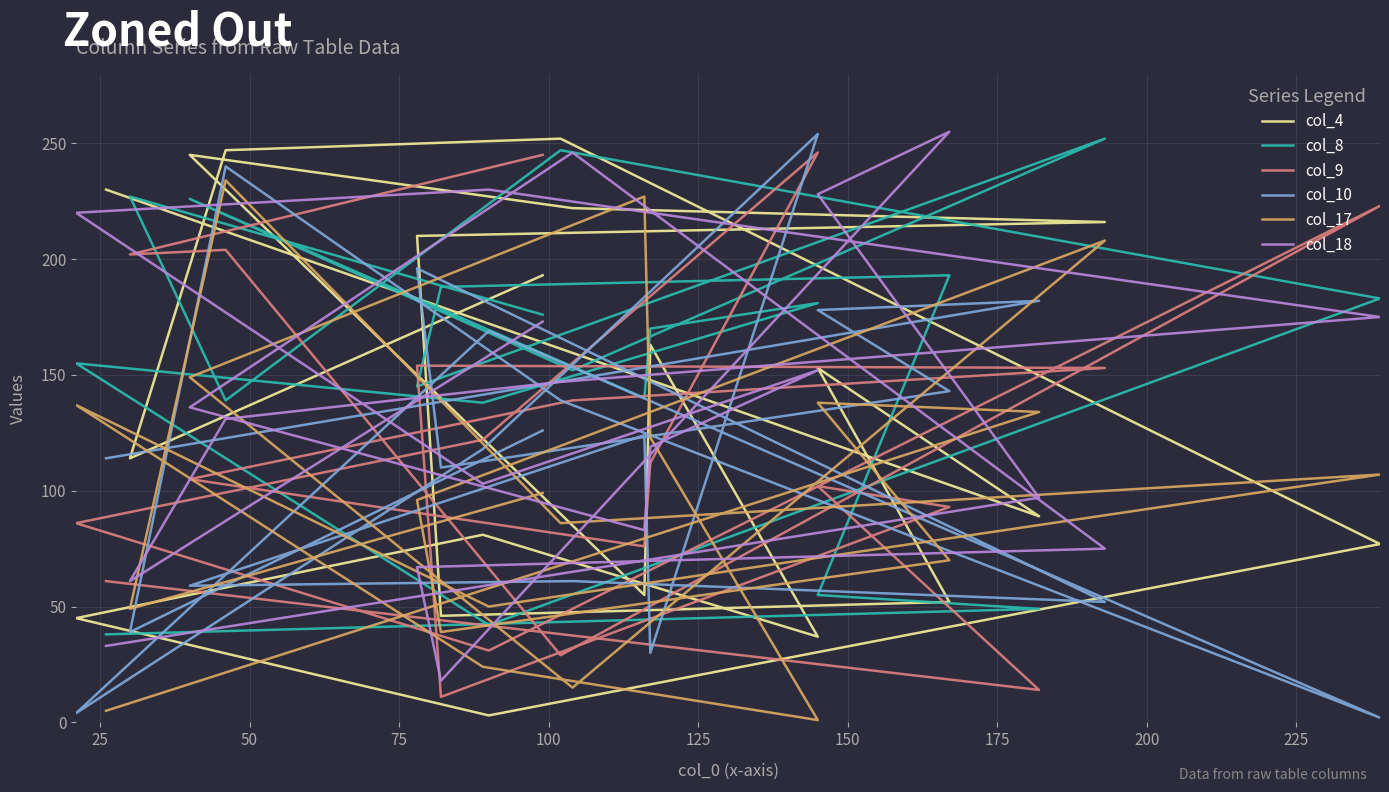

Which series has the largest total across all categories?

col_8